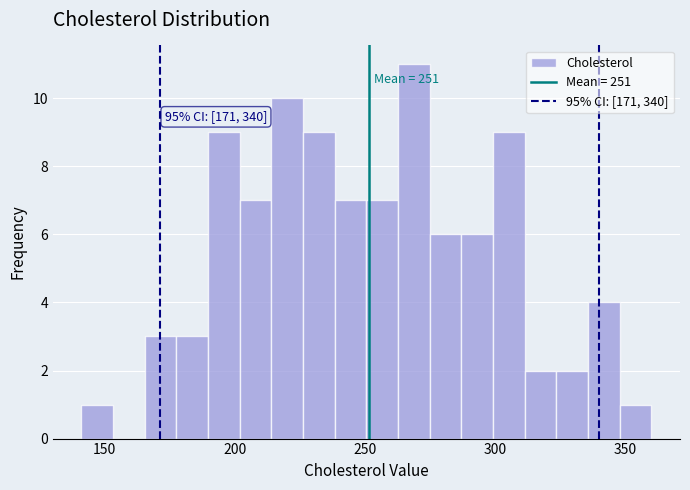

Read against the x-axis, roughly where is the centre of the tallest bar?

270